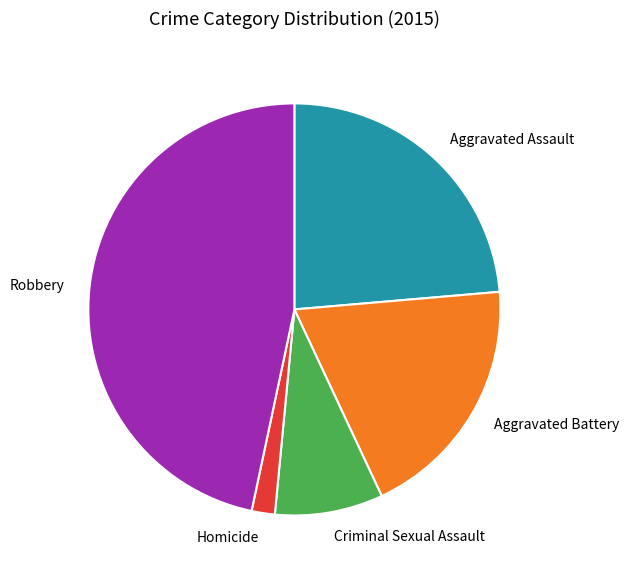

How many segments does this pie chart have?

5